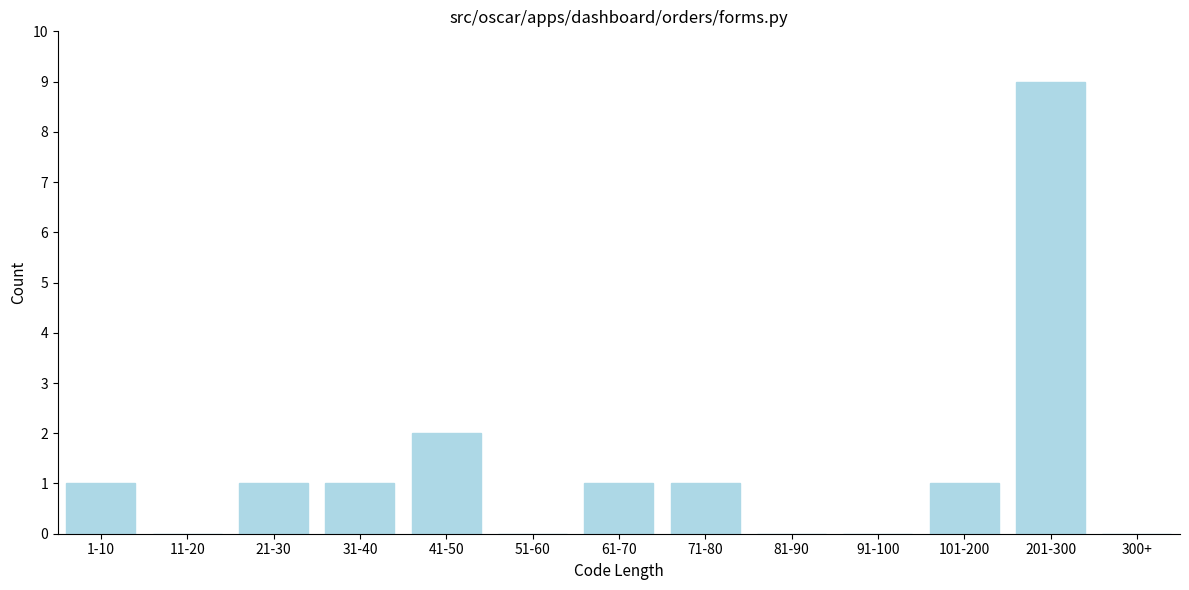

Reading right to left, what are all the values shown in this chart?

300+=0	201-300=9	101-200=1	91-100=0	81-90=0	71-80=1	61-70=1	51-60=0	41-50=2	31-40=1	21-30=1	11-20=0	1-10=1